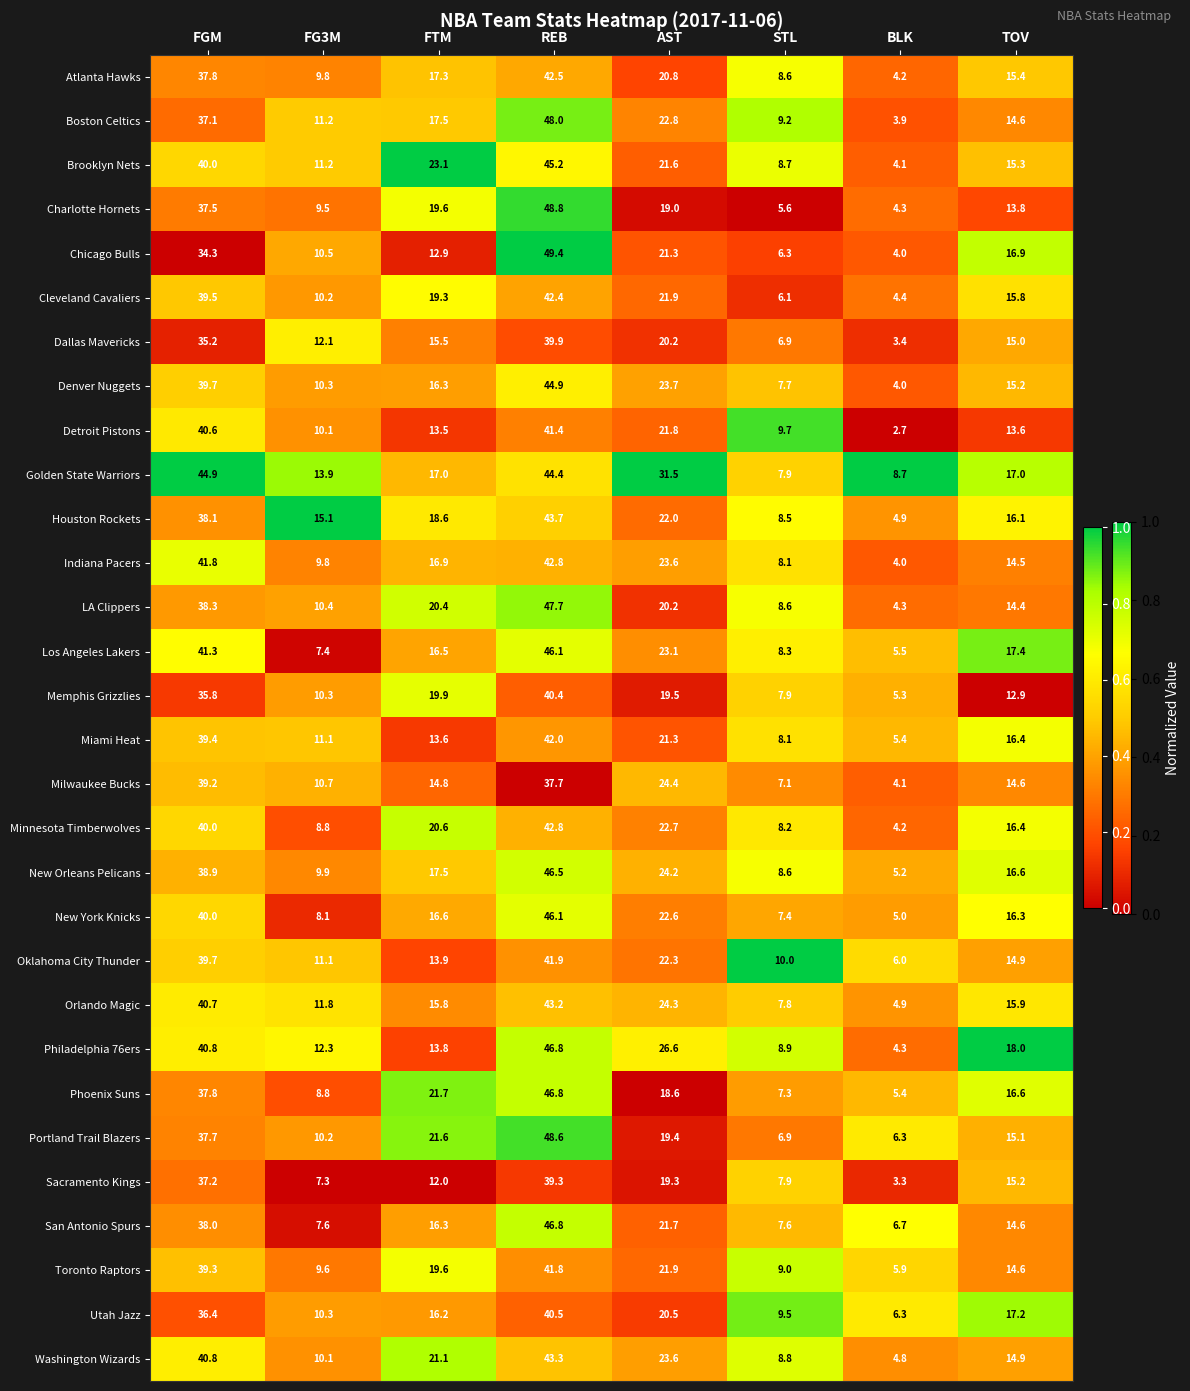

Which series has the largest total across all categories?

Golden State Warriors